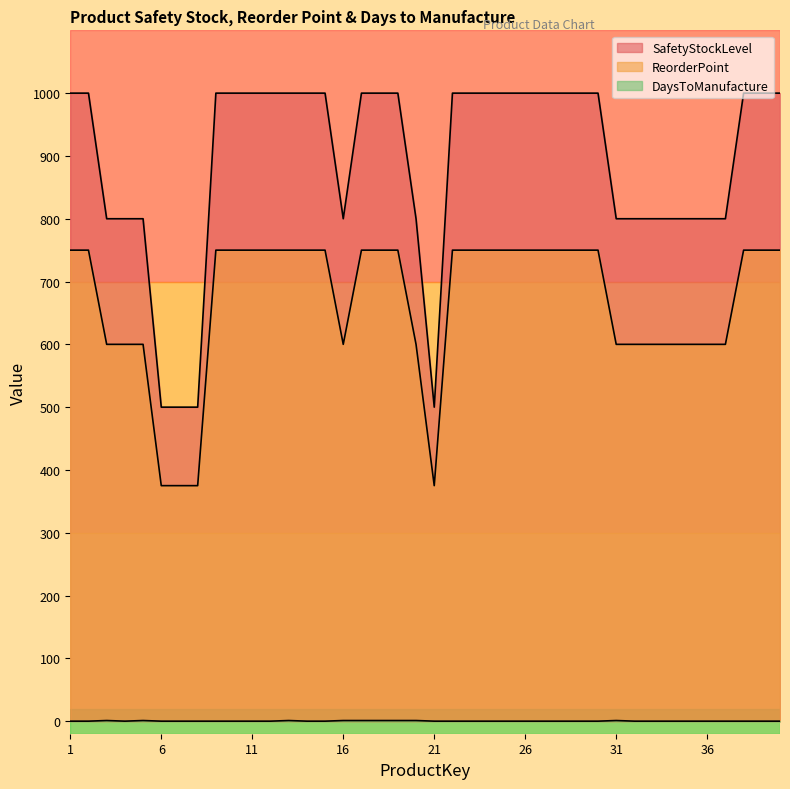

List the series in order of their overall mean, lowest first.

DaysToManufacture, ReorderPoint, SafetyStockLevel